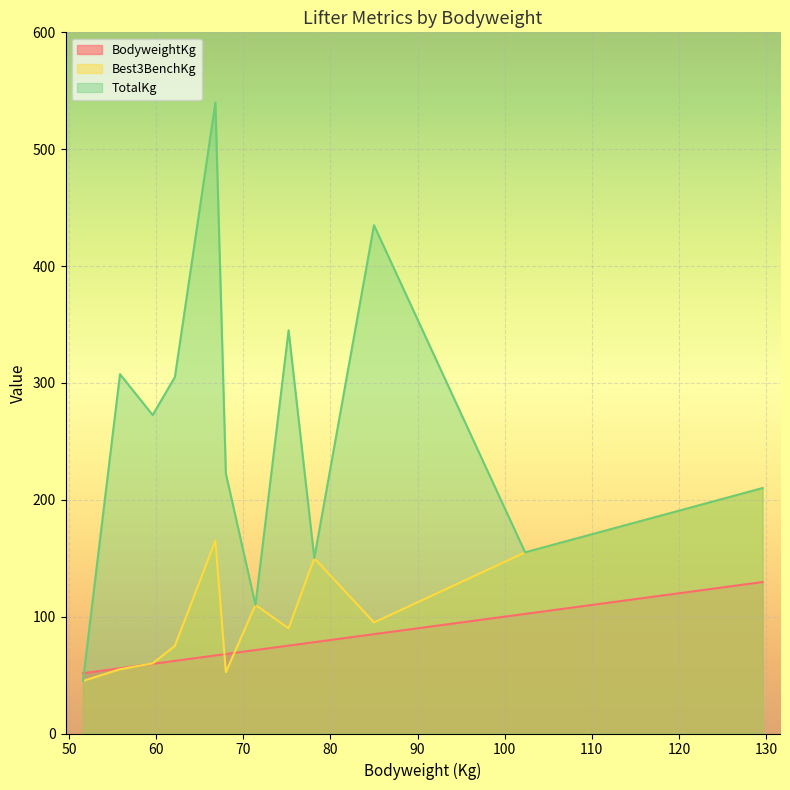

At which category does the chart reach its peak across all series?

66.8